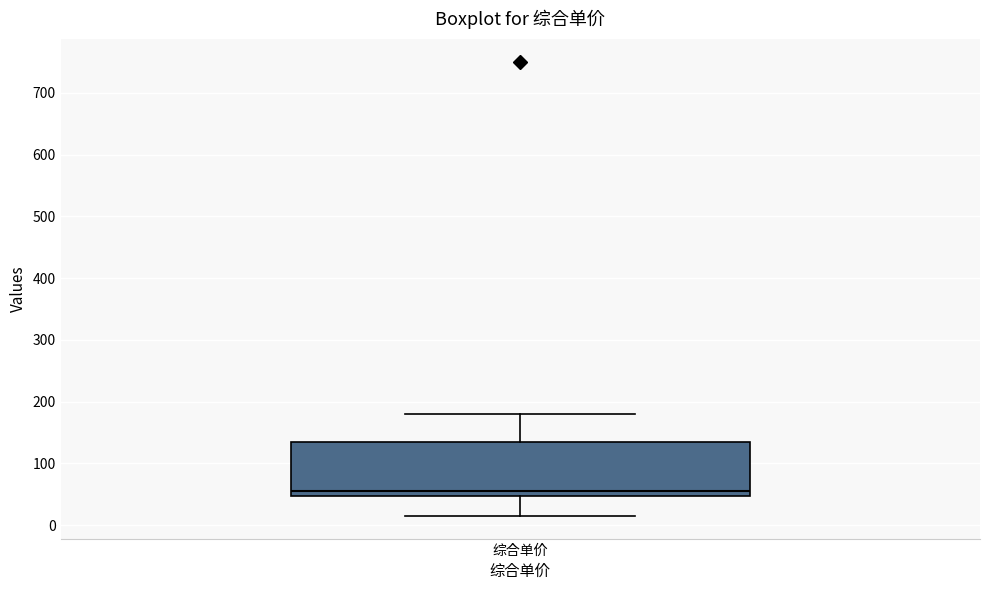

Read this box plot against the y-axis: the position of the median line, the range covered by the box, and the ends of both whiskers. The values are not printed on the chart, so give them approximately, as read against the axis.

median 60, box 50 to 140, whiskers 20 to 180